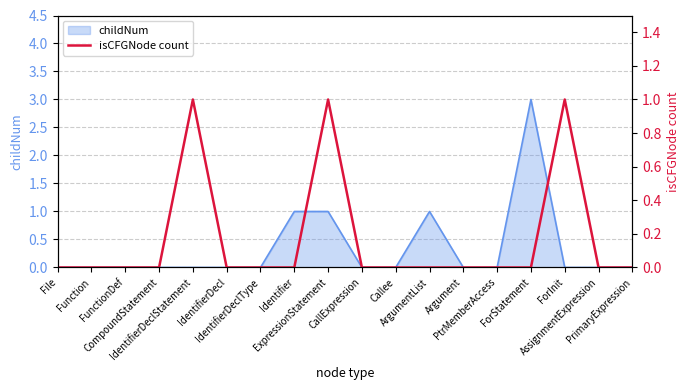

List the labels in order of value, smallest first.

File, Function, FunctionDef, CompoundStatement, IdentifierDecl, IdentifierDeclType, Identifier, CallExpression, Callee, ArgumentList, Argument, PtrMemberAccess, ForStatement, AssignmentExpression, PrimaryExpression, IdentifierDeclStatement, ExpressionStatement, ForInit